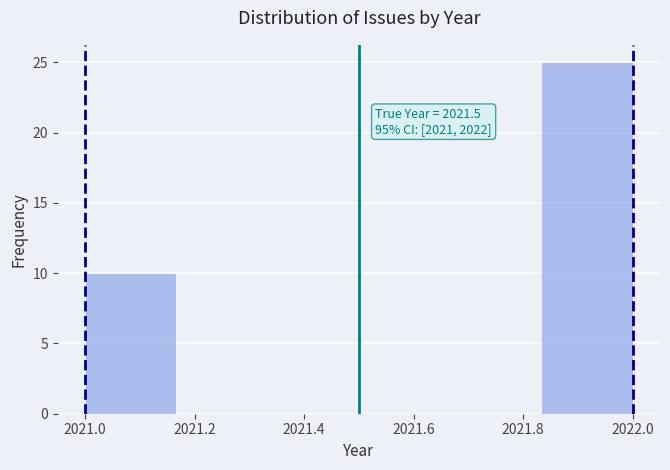

Which range on the x-axis has the tallest bar?

2021.84 to 2022.00